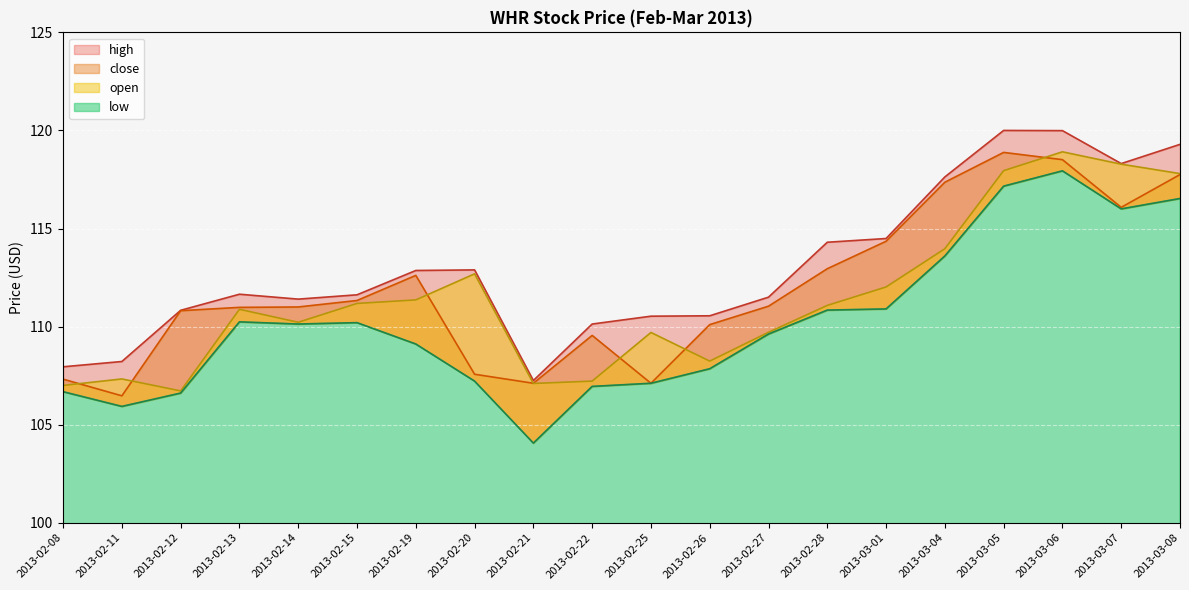

What position from the left is 2013-02-12?

3